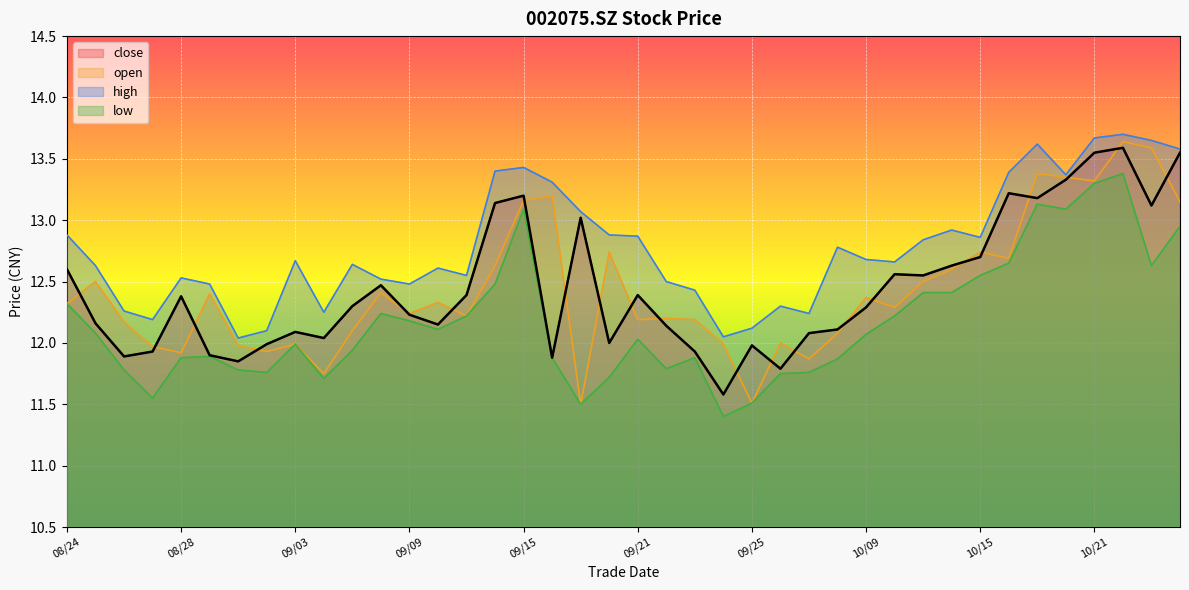

In open, how many points are higher than both neighbors (excluding endpoints)?

13